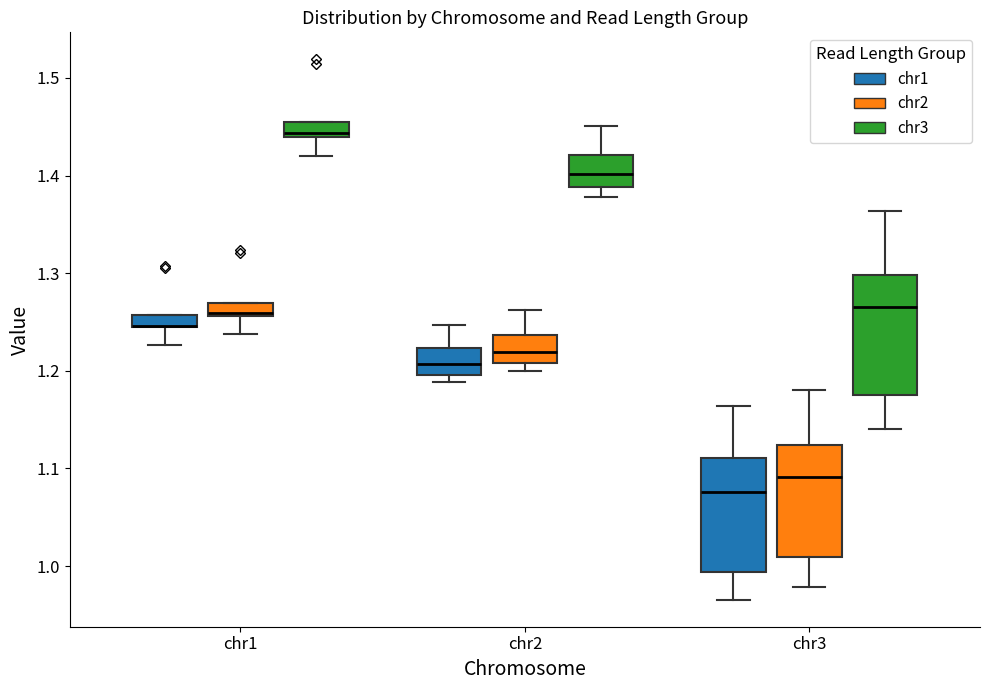

Where does the upper whisker of the box for chr3 (chr1) end on the y-axis? The values are not printed on the chart, so give them approximately, as read against the axis.

1.16